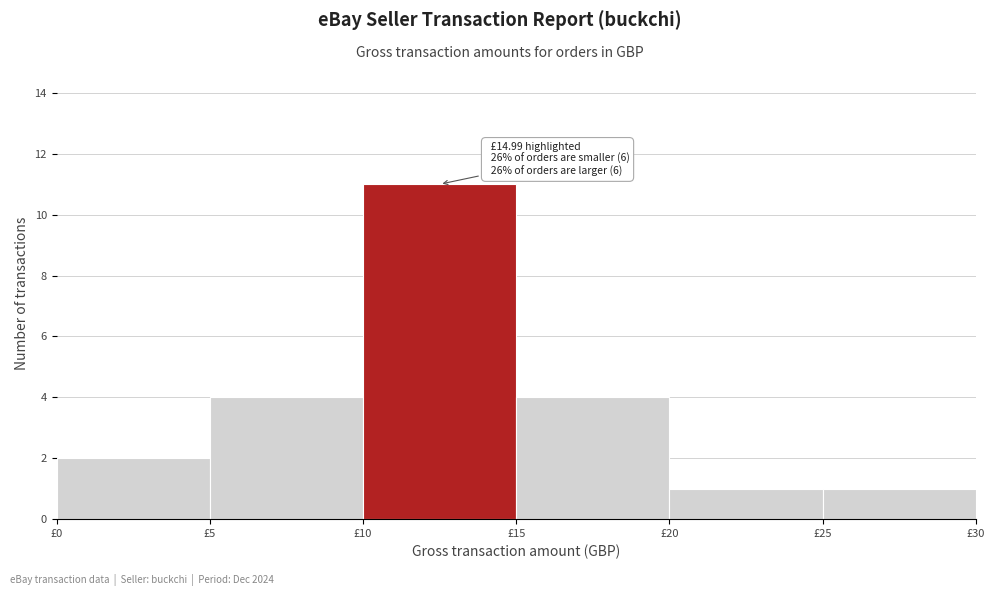

Which range on the x-axis has the tallest bar?

10 to 15